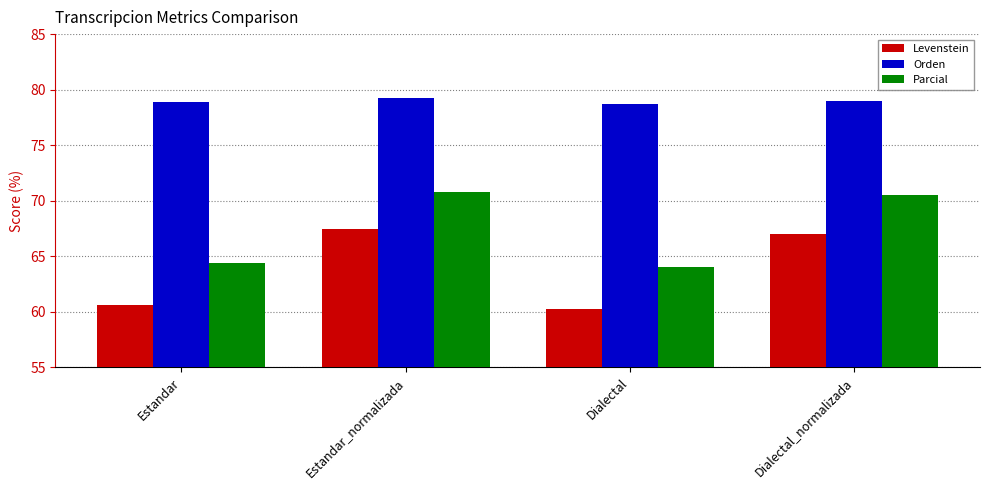

What is the smallest value displayed?

60.2